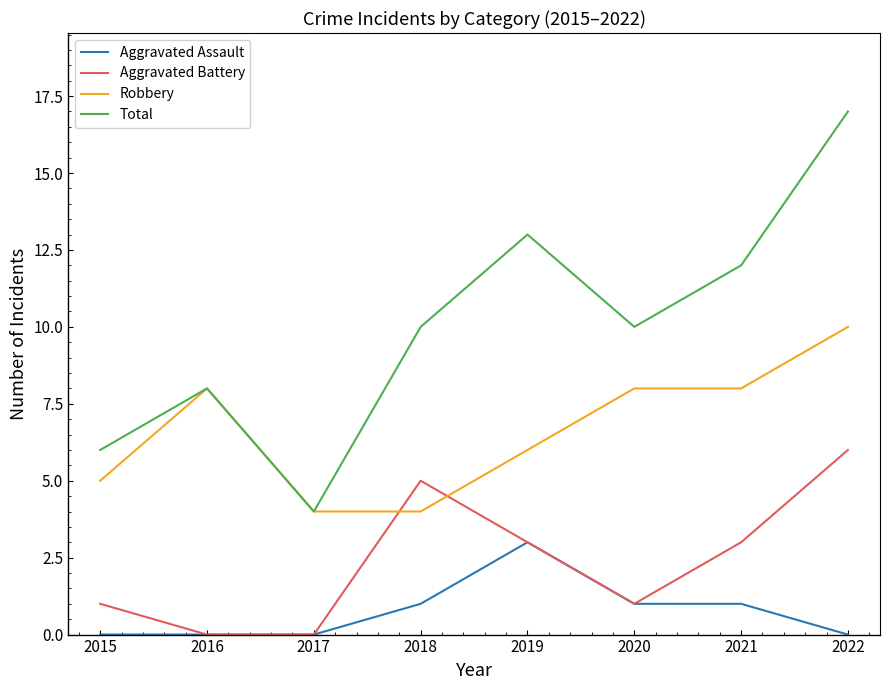

What is the difference between the maximum and second lowest values in the Total series?

11